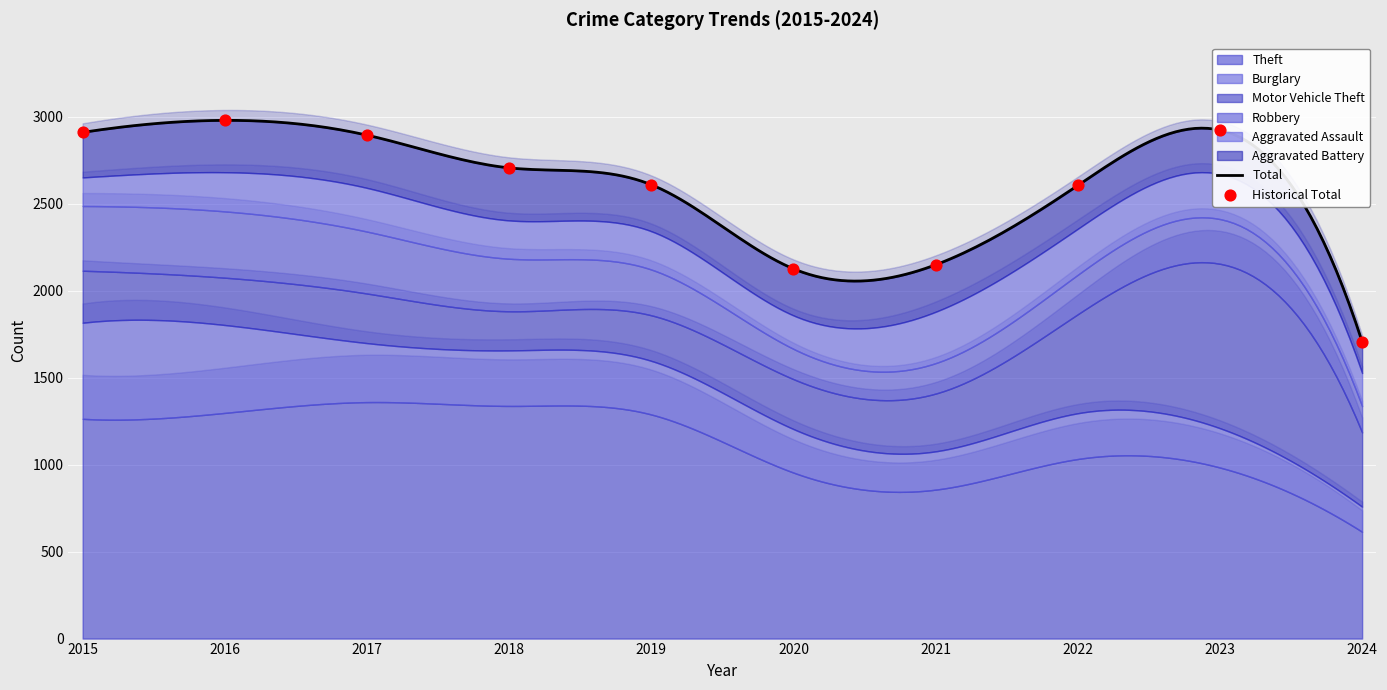

What are all the series names shown in the legend?

Theft, Burglary, Motor Vehicle Theft, Robbery, Aggravated Assault, Aggravated Battery